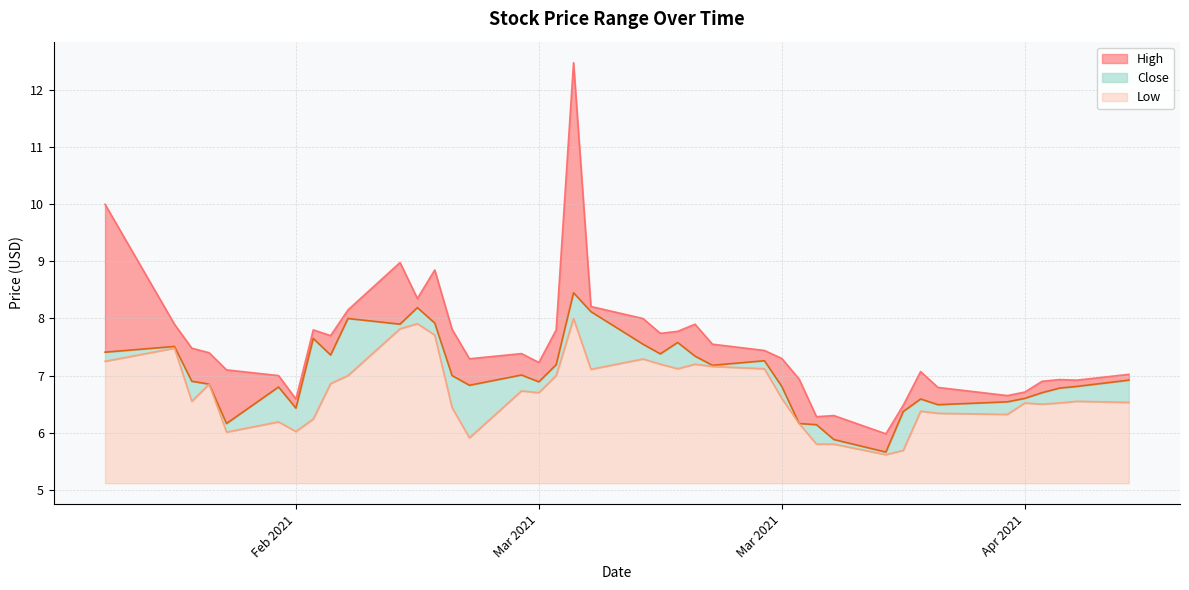

Which series has the largest range (max minus min)?

High